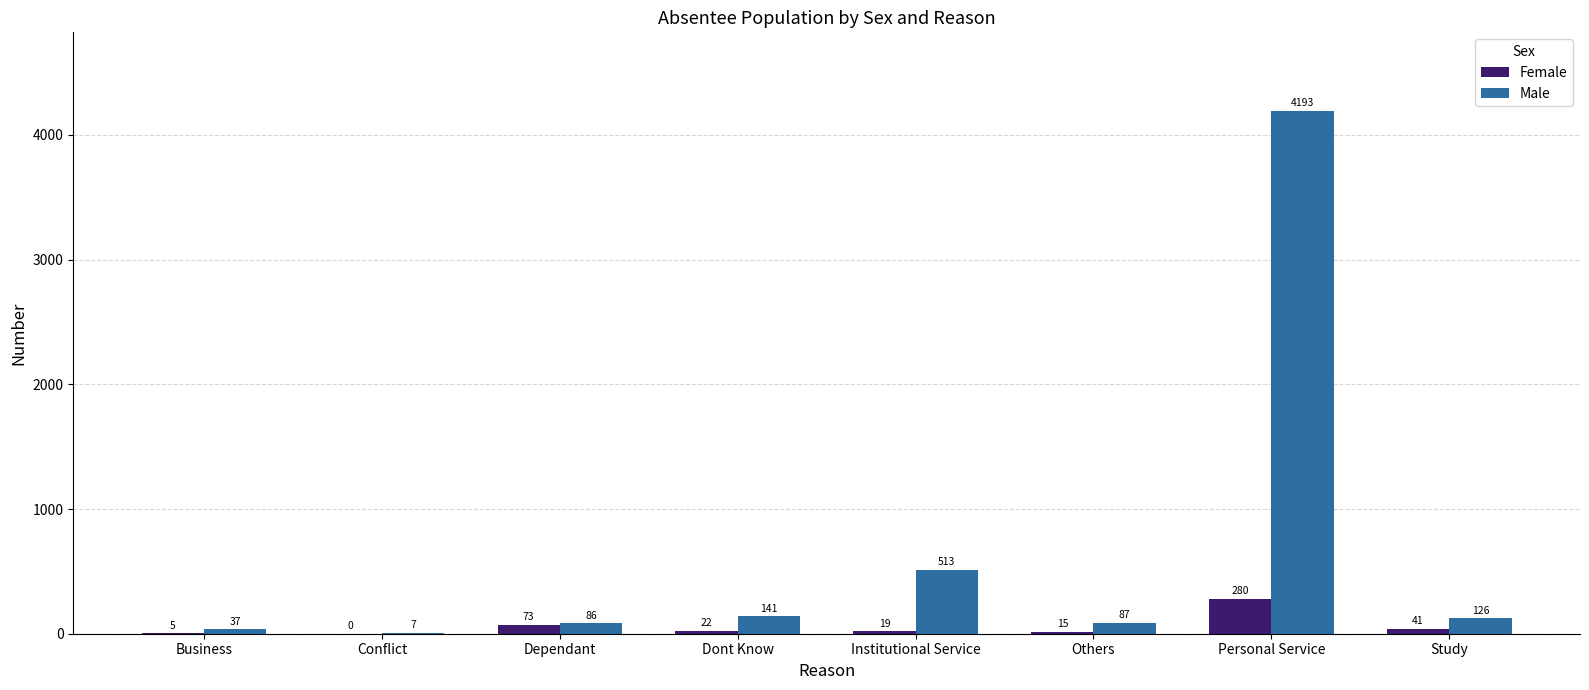

True or false: Male has a value of 126 at Study.

True